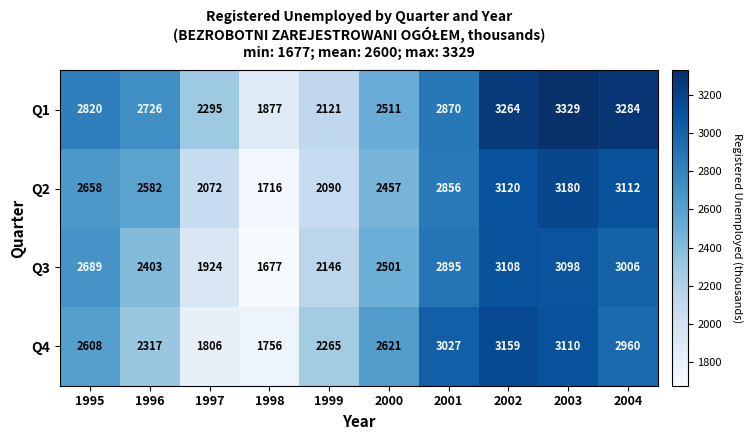

Where is Q1 nearest to the value 2603?

2000